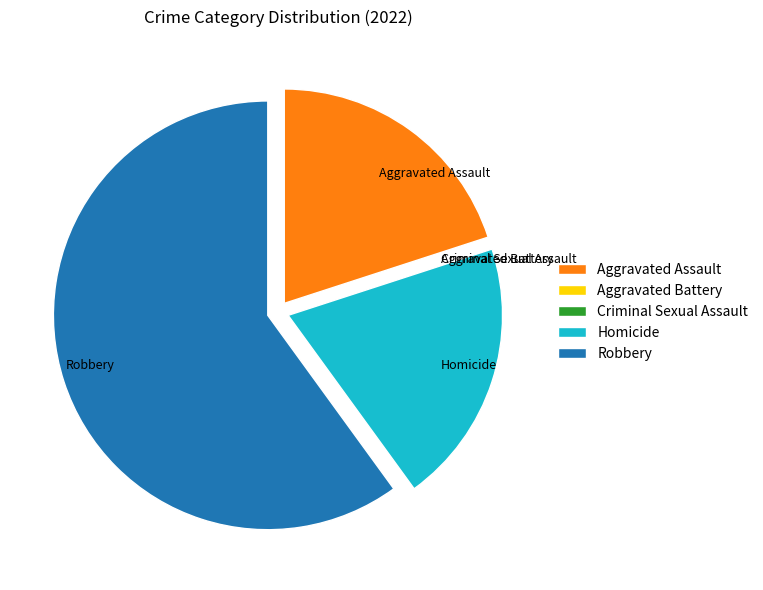

What is the largest slice in the pie chart?

Robbery